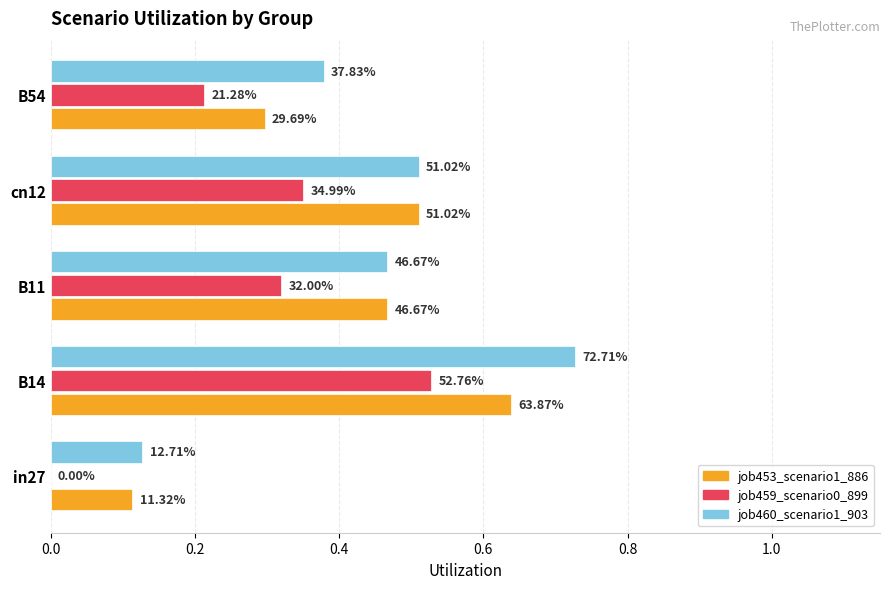

What are all the series names shown in the legend?

job453_scenario1_886, job459_scenario0_899, job460_scenario1_903